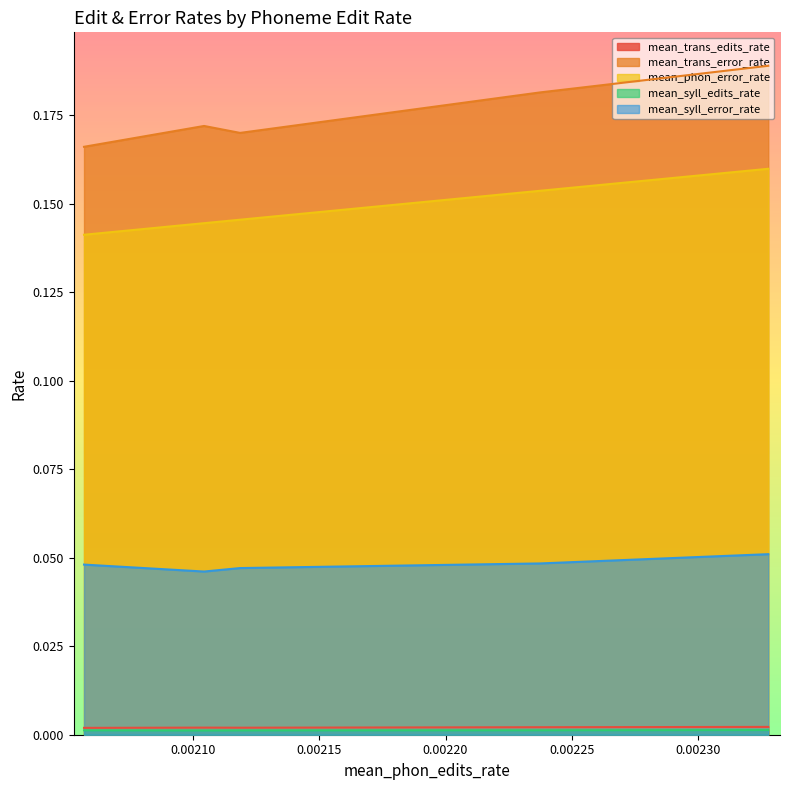

How many mean_trans_edits_rate values are between 0 and 1?

5